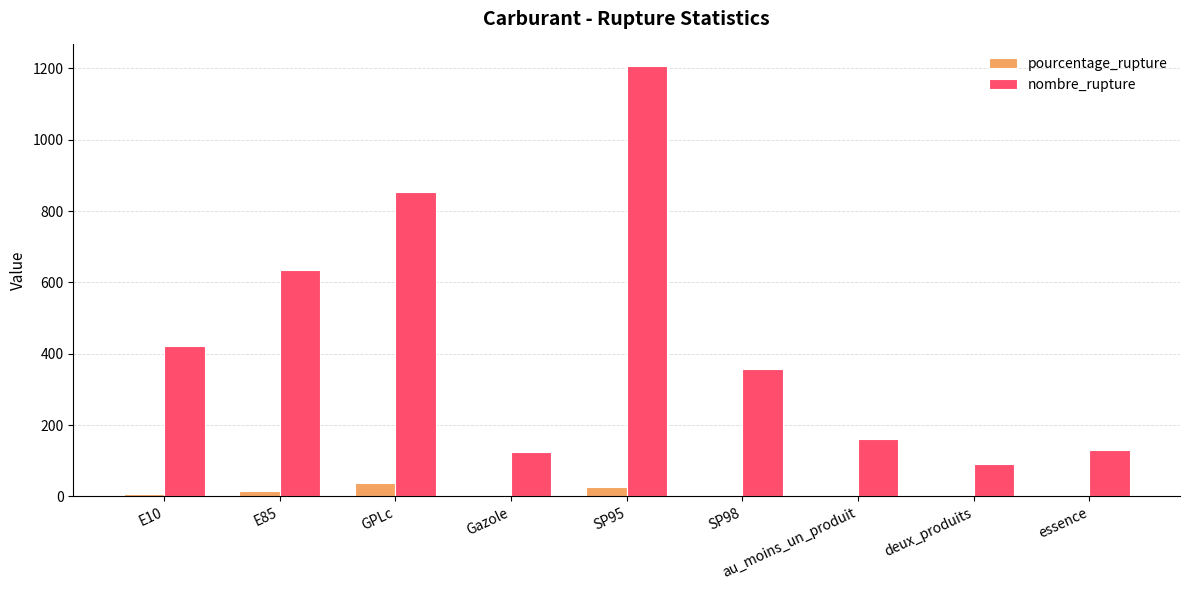

How many categories are shown in the chart?

9